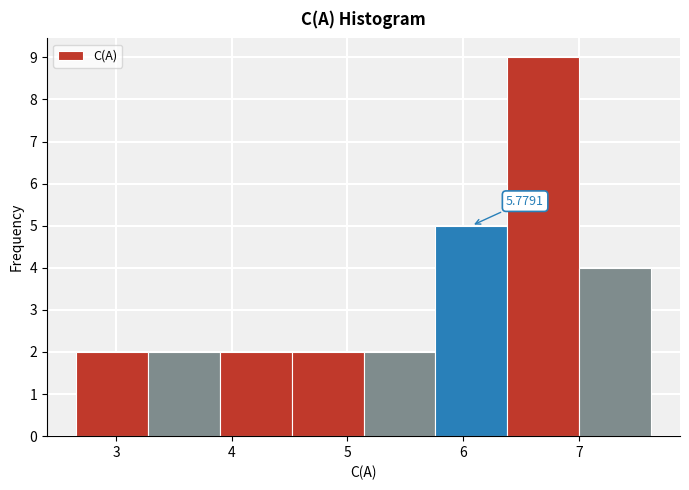

Over which range of the x-axis is the bar tallest?

6.4 to 7.0